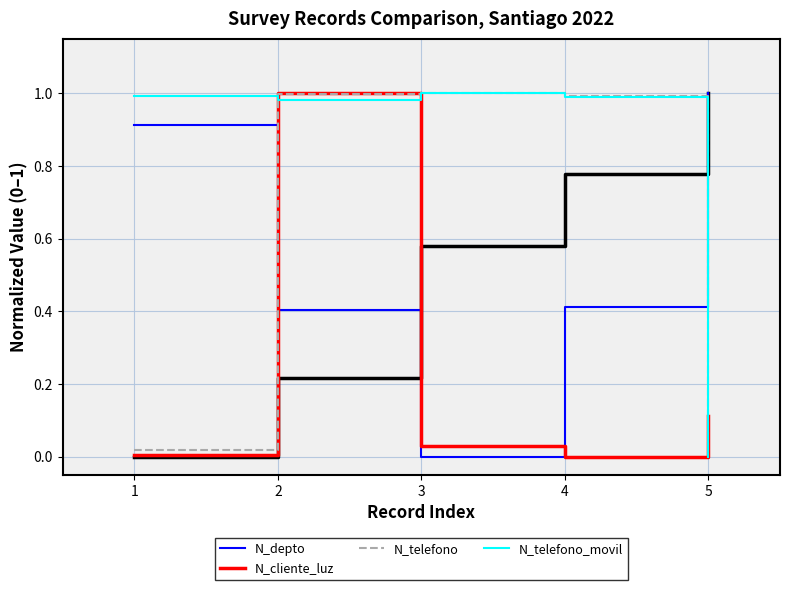

What is the average value of the N_cliente_luz series?

0.2